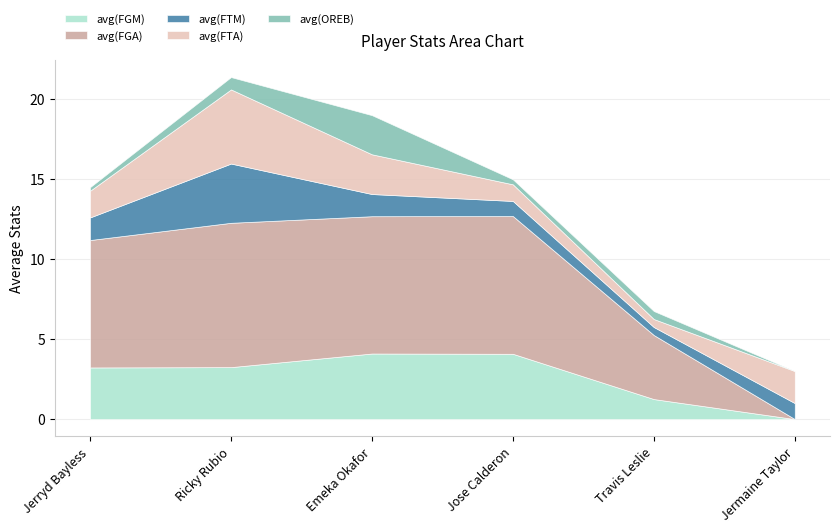

Count the number of categories in the chart.

6